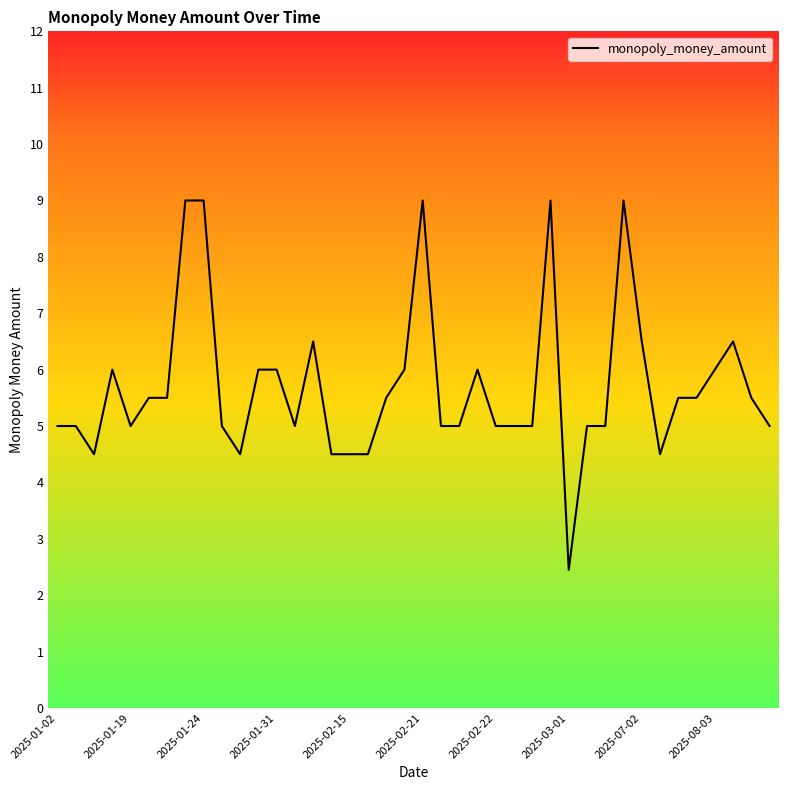

What is the smallest value displayed?

2.5